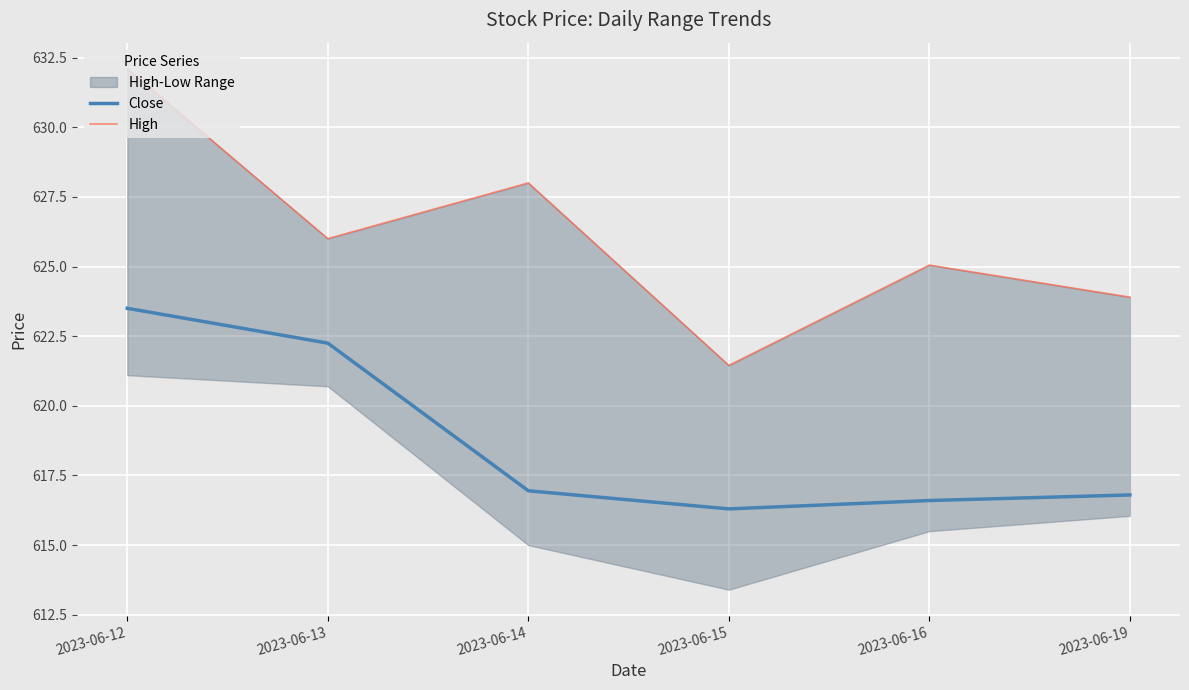

How many interior local peaks does the High series have?

2